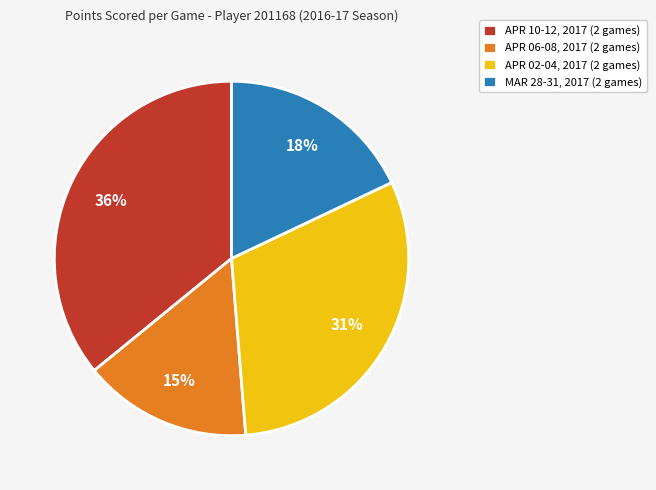

Do APR 06-08, 2017 (2 games) and APR 10-12, 2017 (2 games) together represent more than half of the pie?

Yes